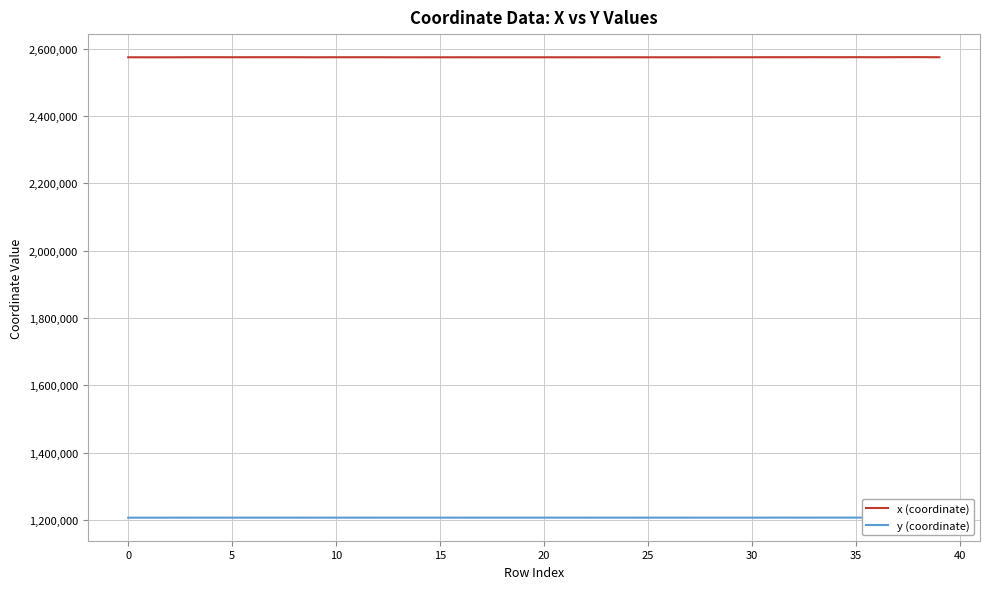

Reading right to left, what are all the values shown in this chart?

x (coordinate): 2575112.7	2575383.9	2575290.4	2575118.3	2575289.5	2575153.2	2575256.6	2575186.3	2575234.0	2575060.4	2575055.0	2575034.8	2575026.7	2574960.1	2574979.0	2575010.4	2574963.2	2574974.9	2574996.3	2574964.8	2574972.5	2574968.4	2574960.4	2575008.4	2574938.7	2574915.1	2574917.1	2575138.7	2575091.6	2575091.7	2574945.4	2575189.2	2575175.5	2575148.5	2575096.6	2575173.5	2575155.2	2574881.0	2574902.5	2574991.2
y (coordinate): 1206439.4	1206500.9	1206455.3	1206405.9	1206437.5	1206422.8	1206409.9	1206409.7	1206424.3	1206295.2	1206293.6	1206289.3	1206287.9	1206395.1	1206323.2	1206367.2	1206380.9	1206345.0	1206362.3	1206373.6	1206357.9	1206357.1	1206356.3	1206286.3	1206352.8	1206367.7	1206349.2	1206367.6	1206305.8	1206320.8	1206283.3	1206355.8	1206344.6	1206345.9	1206307.7	1206343.2	1206331.4	1206282.2	1206184.9	1206216.1